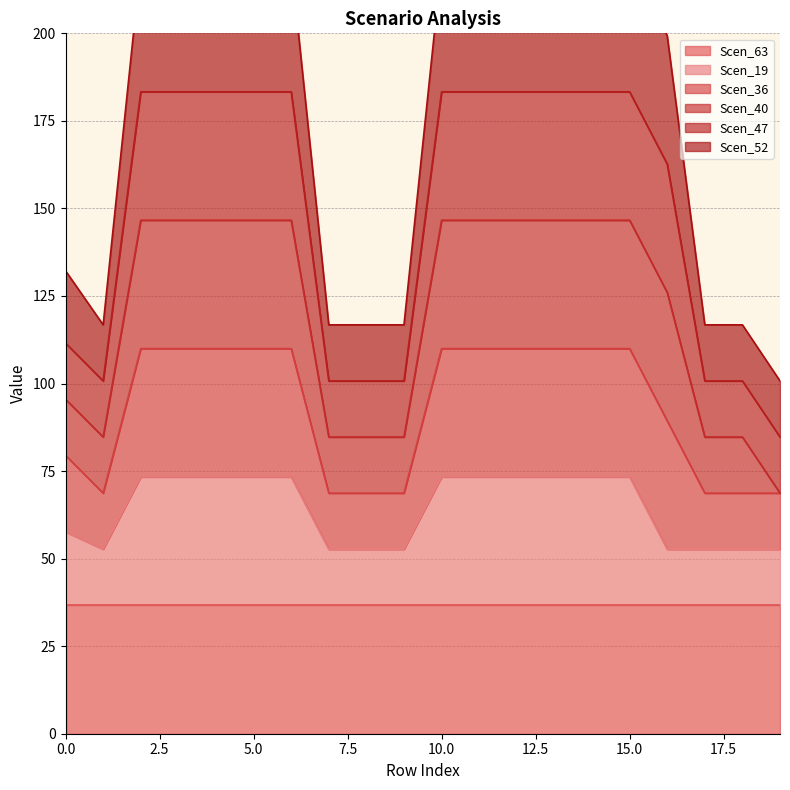

What is the lowest value of the Scen_19 series?

52.7